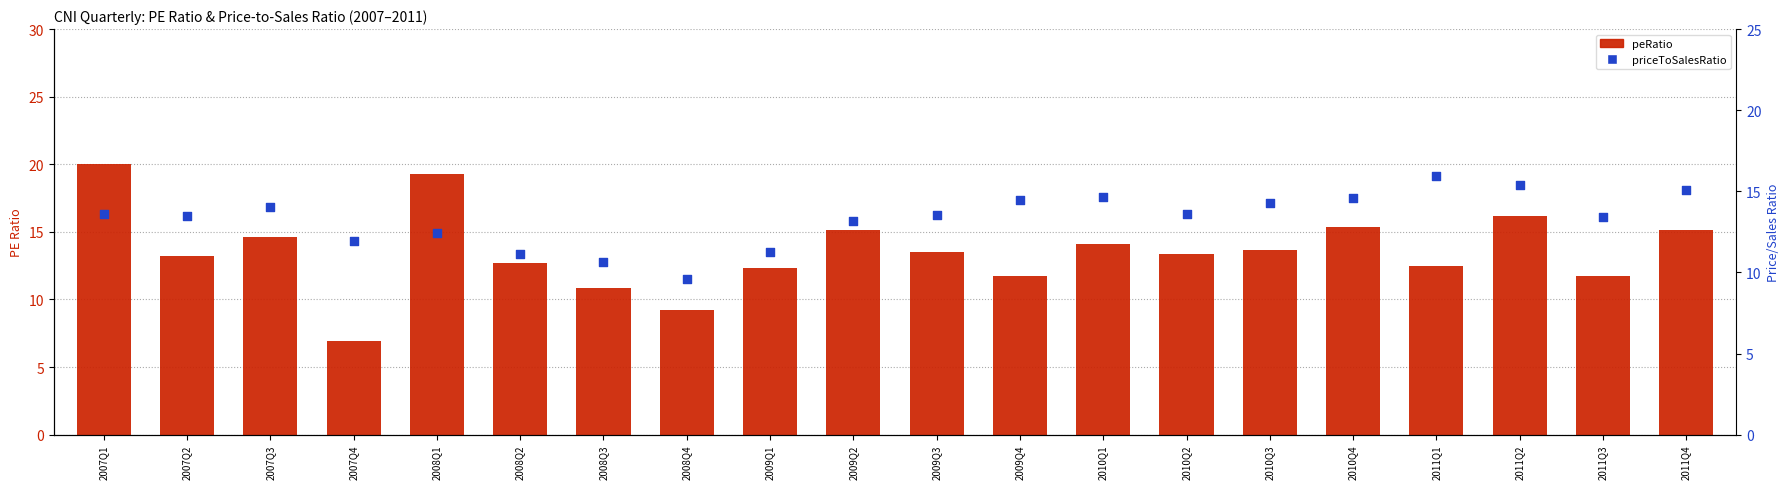

Which series has the widest spread of Y values?

peRatio